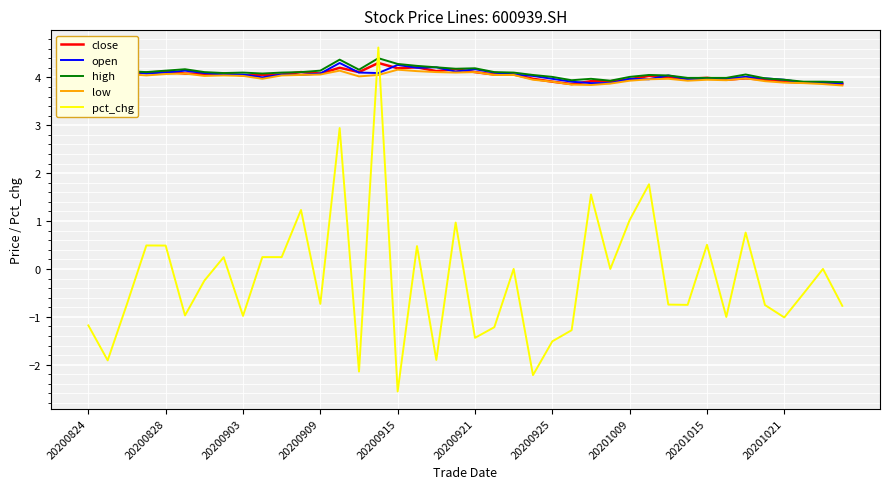

Which category has the lowest value in the pct_chg series?

20200915